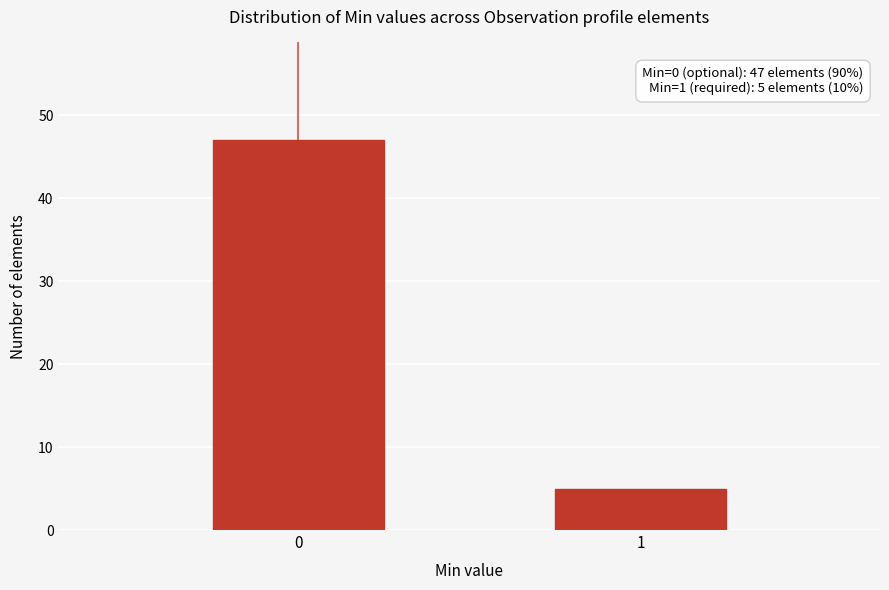

Reading right to left, list all the values displayed in this chart.

1=5	0=47